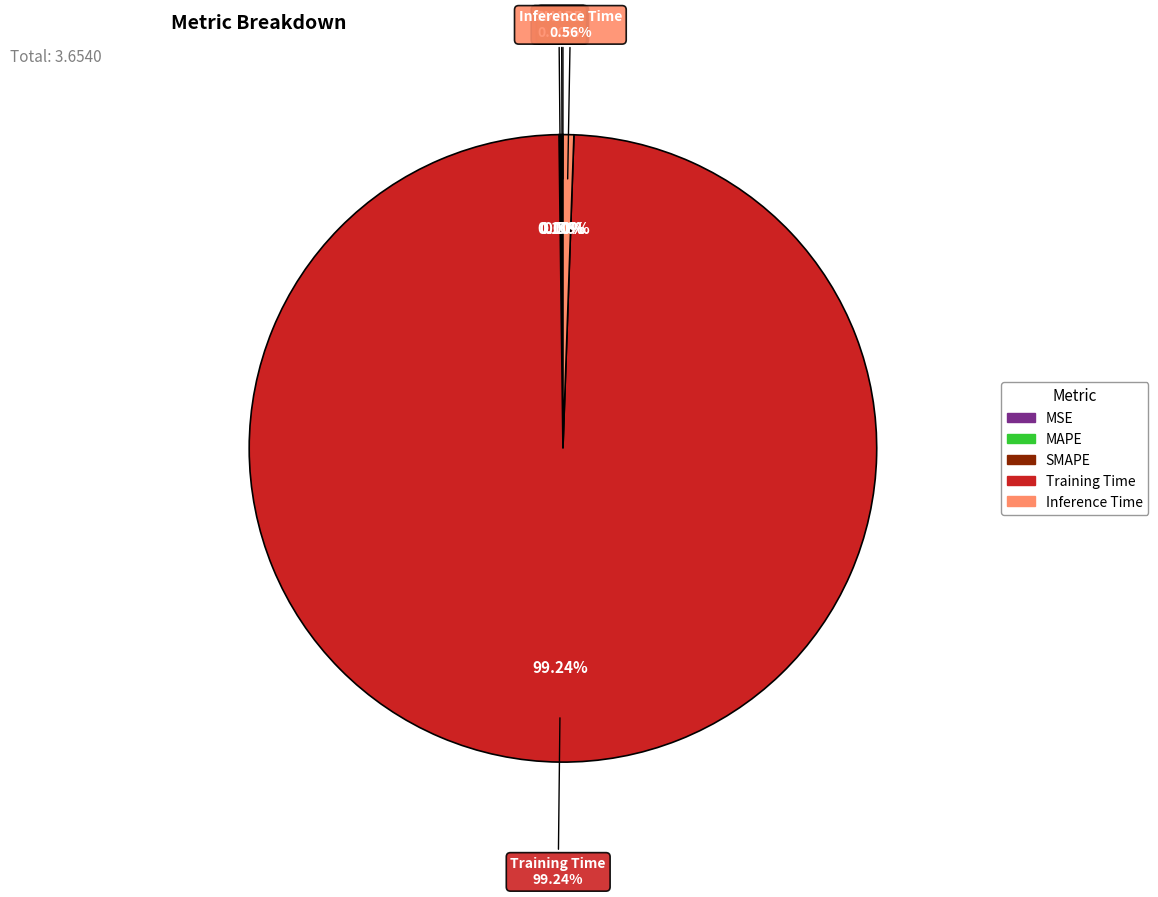

Combined, what portion of the pie is Training Time and SMAPE?

99.3%